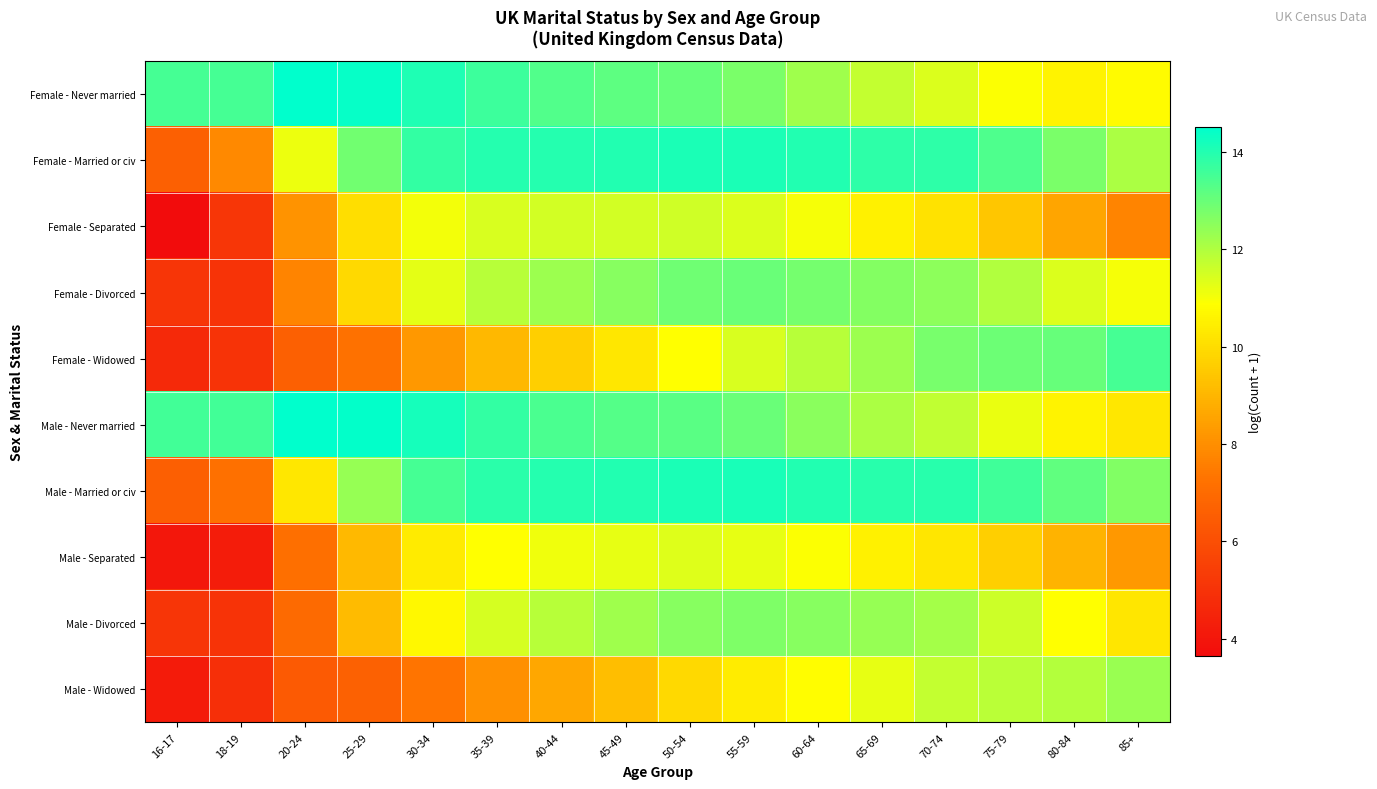

How many distinct data groups are displayed?

10